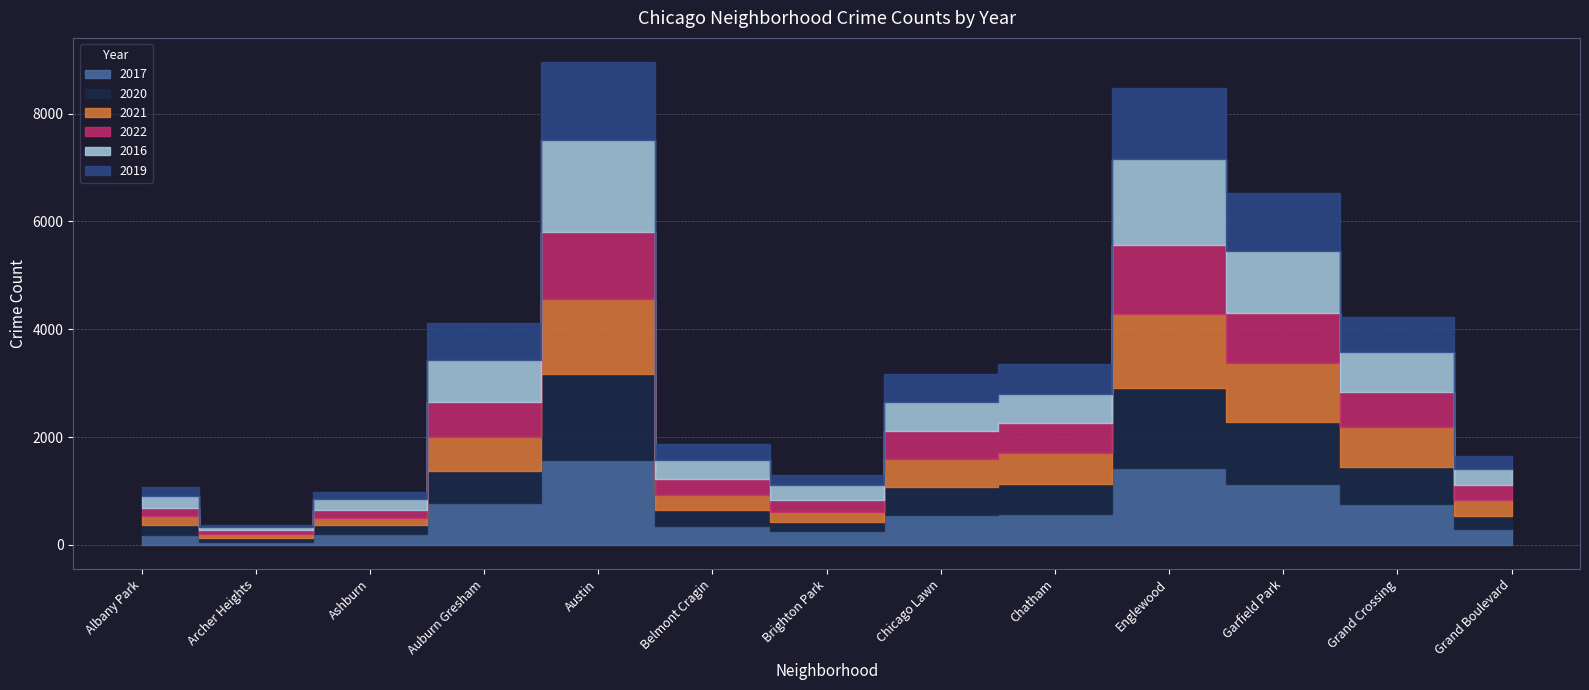

Does the chart have visible grid lines?

Yes